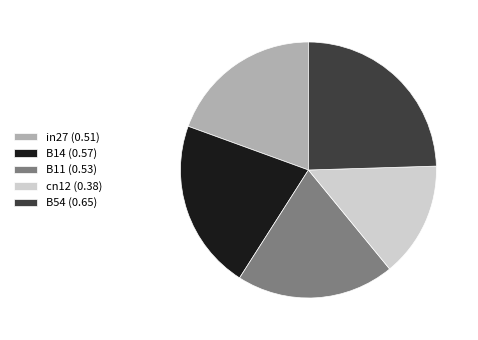

Rank the categories by value from lowest to highest.

cn12, in27, B11, B14, B54